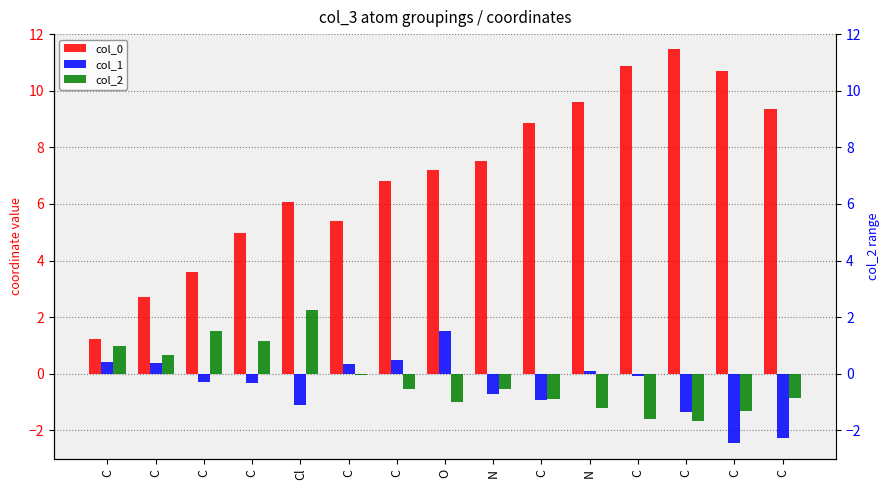

What is the value of the col_1 bar at the 11th from the left?

-0.7